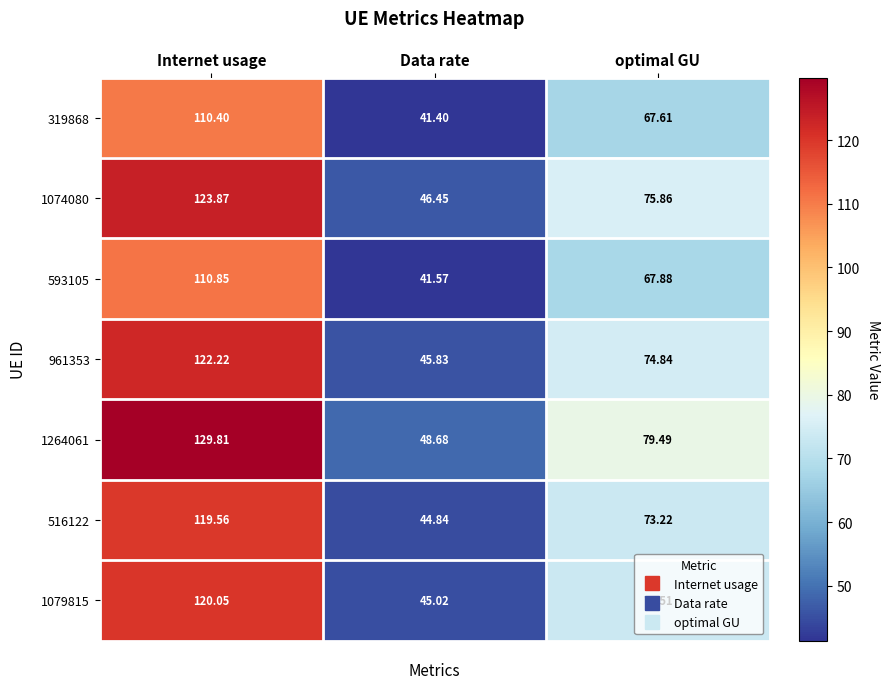

Is the value of 961353 at Data rate greater than the value of 1074080 at optimal GU?

No